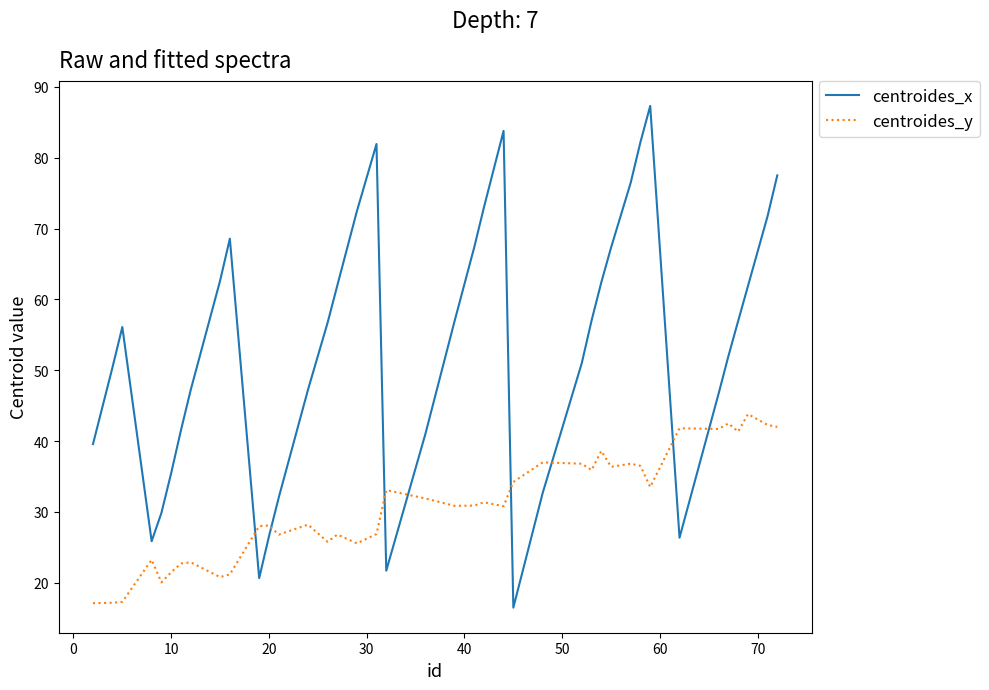

Which series ends up on top after the final intersection of centroides_y and centroides_x?

centroides_x